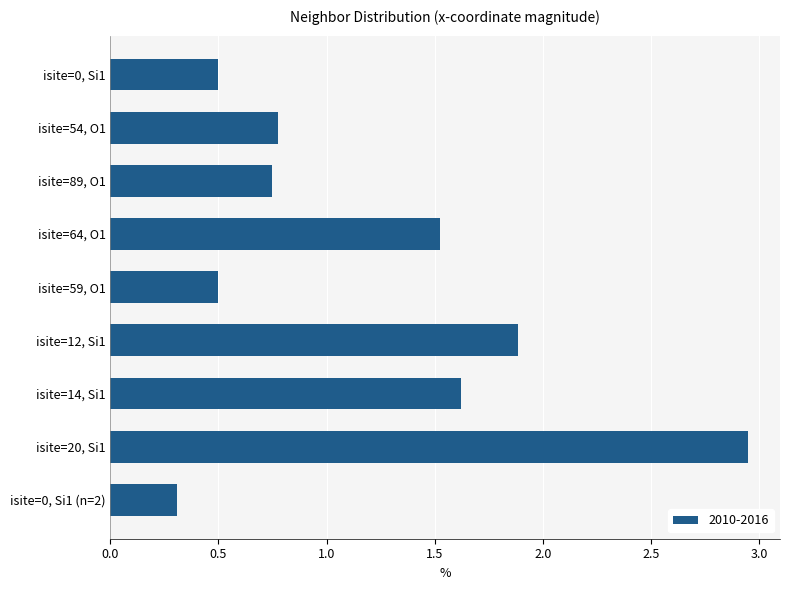

Is it true that the value at isite=0, Si1 (n=2) is 0.3?

True